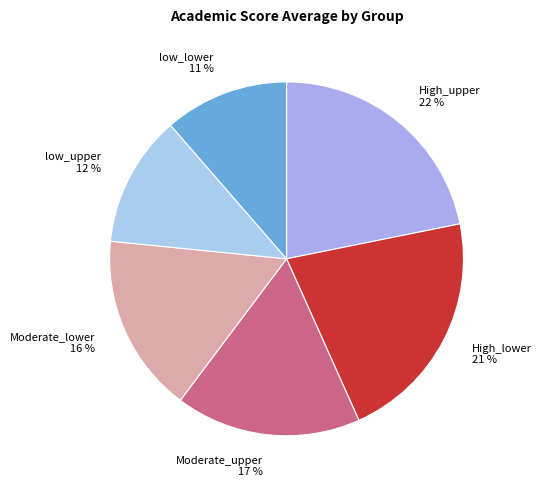

True or false: High_lower accounts for 21% of the total.

True